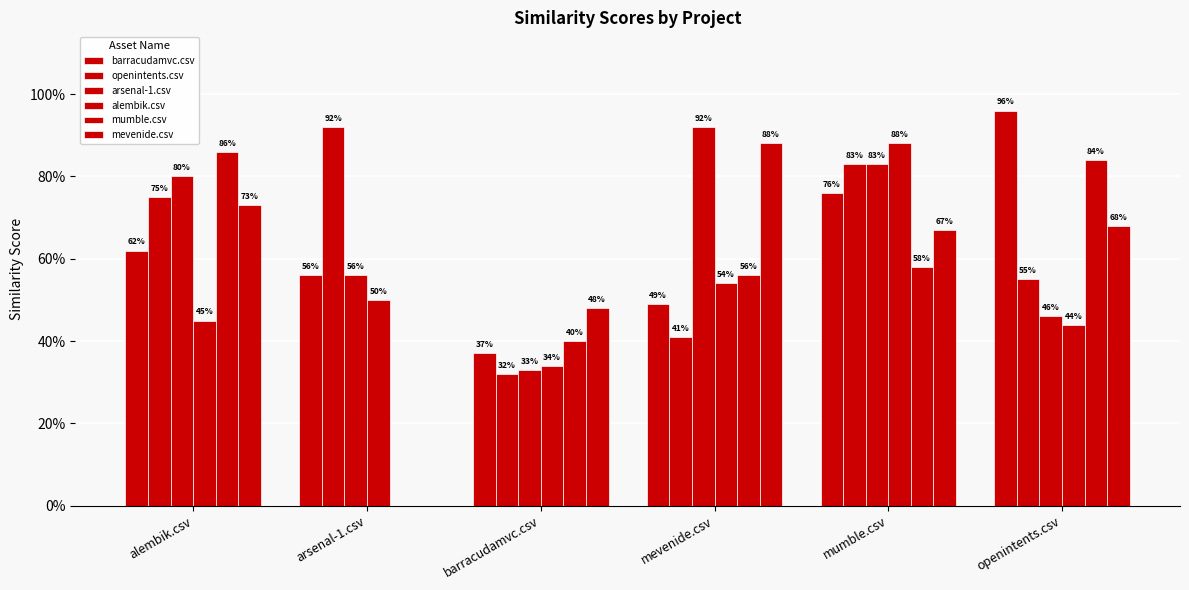

True or false: openintents.csv has a value of 0.8 at mumble.csv.

True